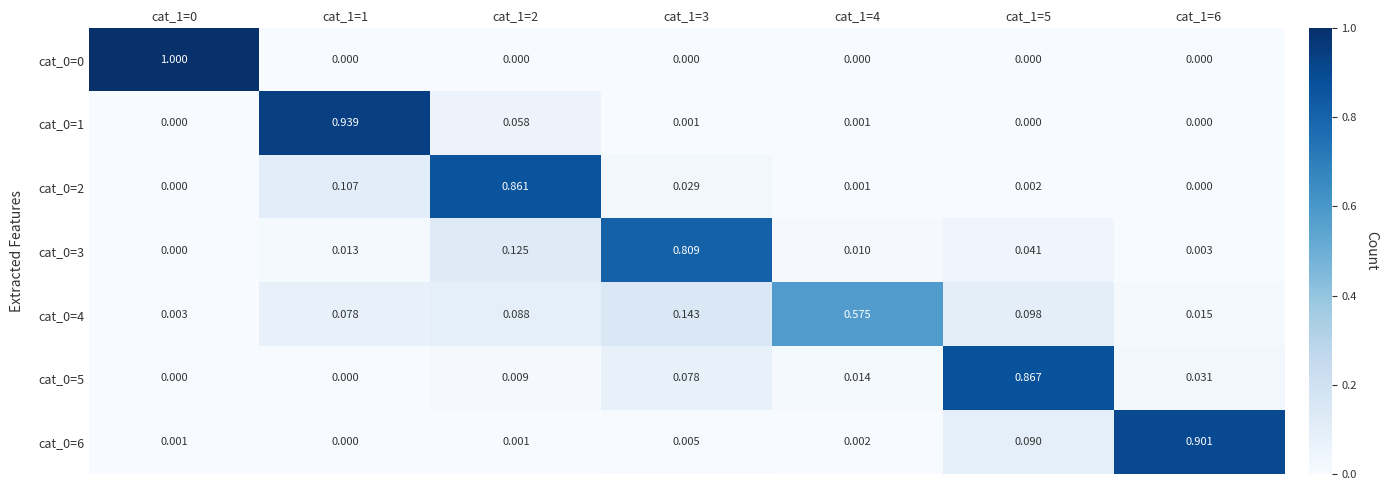

Is the value of cat_0=2 at cat_1=6 greater than the value of cat_0=3 at cat_1=4?

No